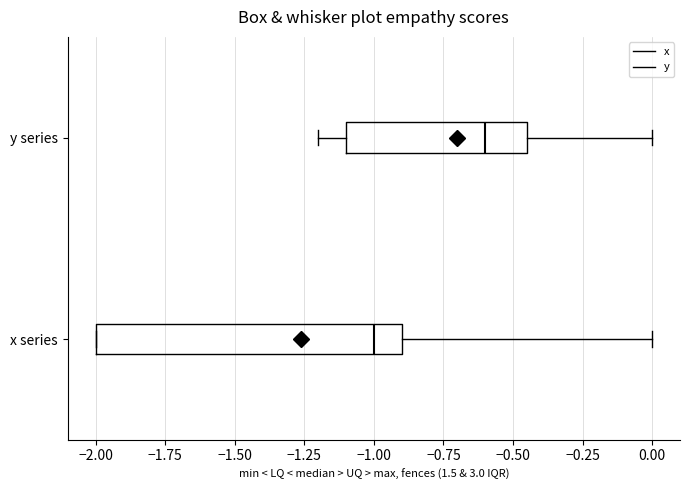

Reading bottom to top, read every box against the x-axis: the position of its median line, the range the box covers, and the ends of its whiskers. The values are not printed on the chart, so give them approximately, as read against the axis.

x series: median -1.00, box -2.00 to -0.90, whiskers -2.00 to 0.00
y series: median -0.60, box -1.10 to -0.45, whiskers -1.20 to 0.00